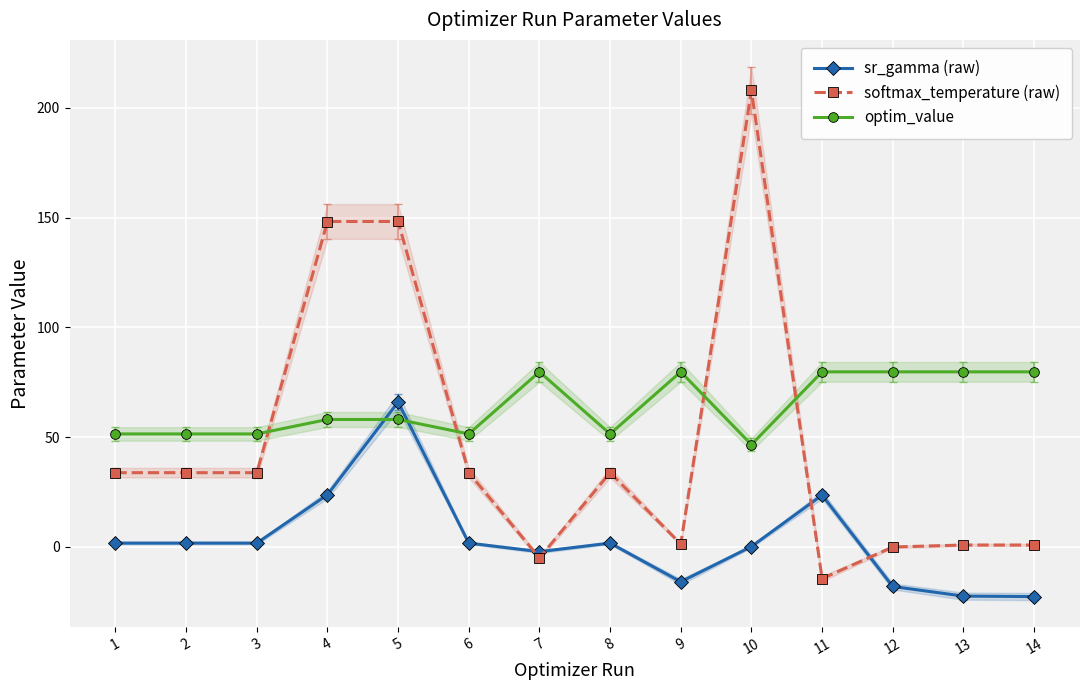

What is the smallest value displayed?

-22.7